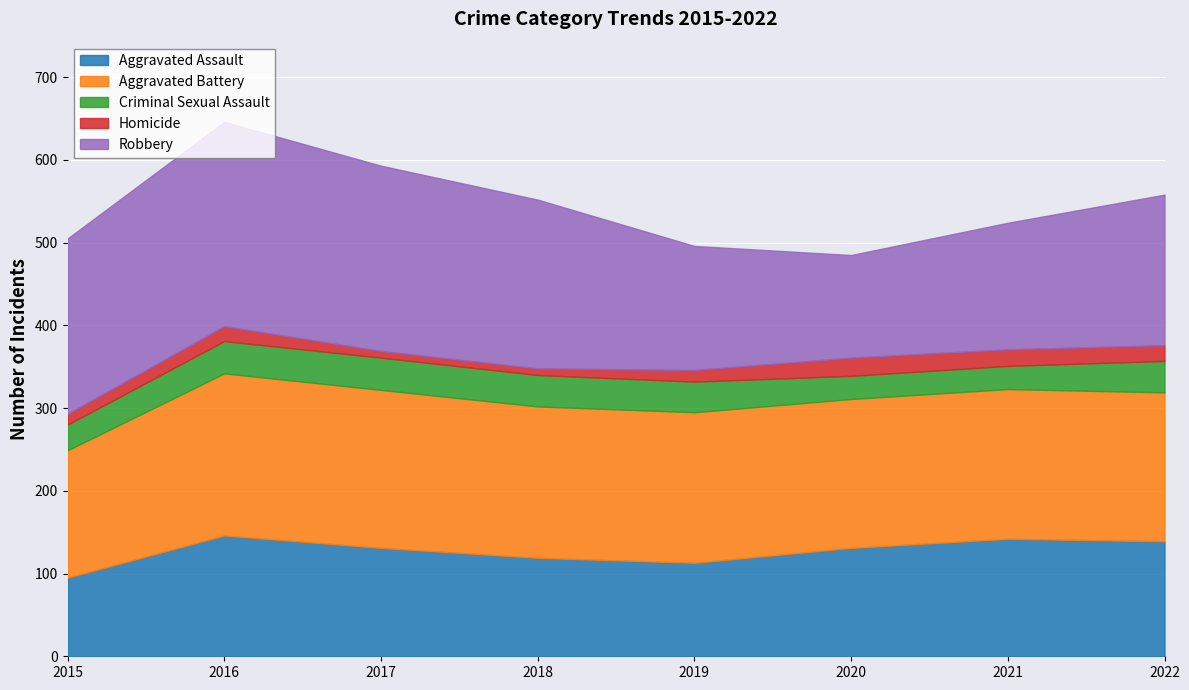

What is the sum of the Homicide values at 2018 and 2019?

22